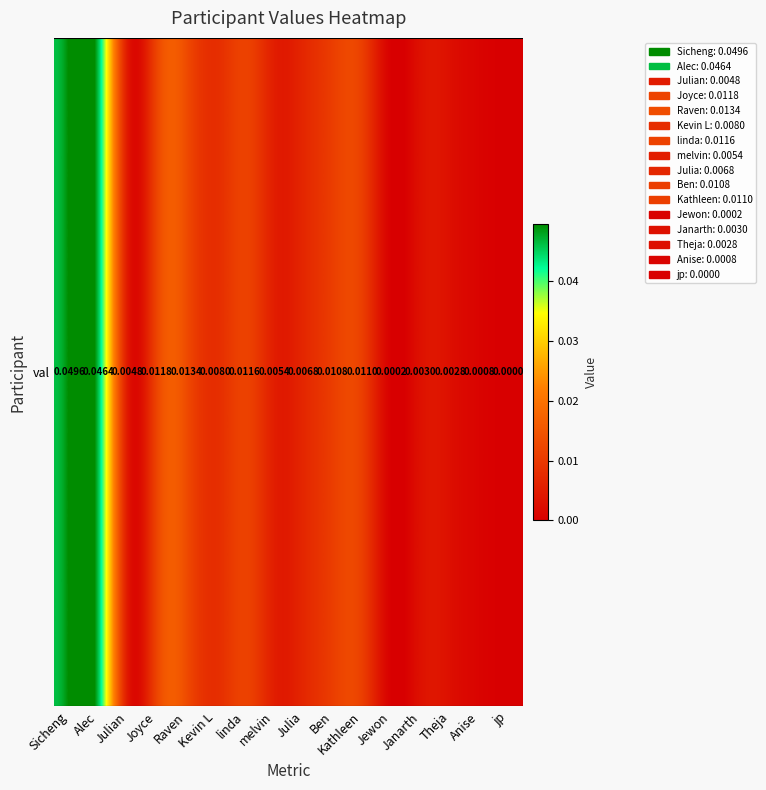

How many data points does each series have?

16